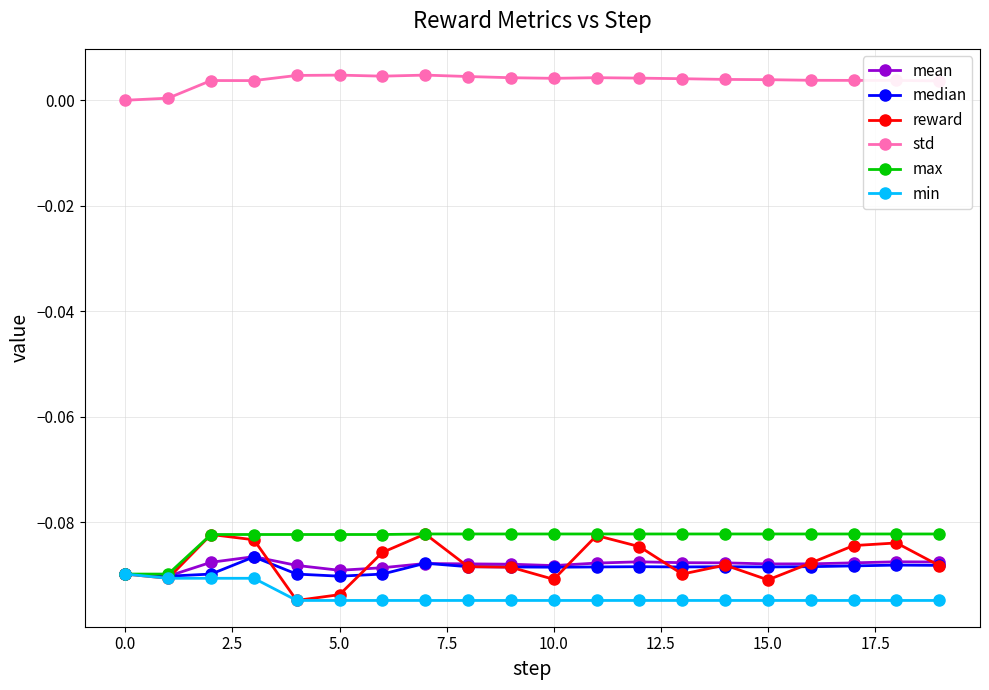

What is the sum of all std values?

0.1